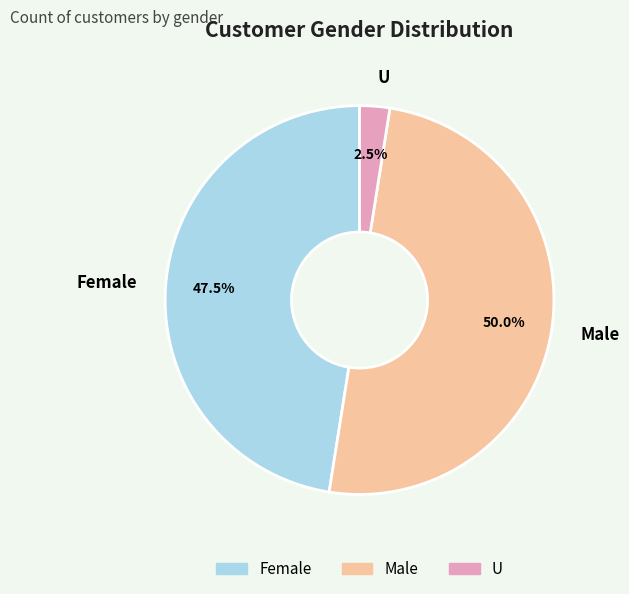

Does U account for over 50% of the chart?

No